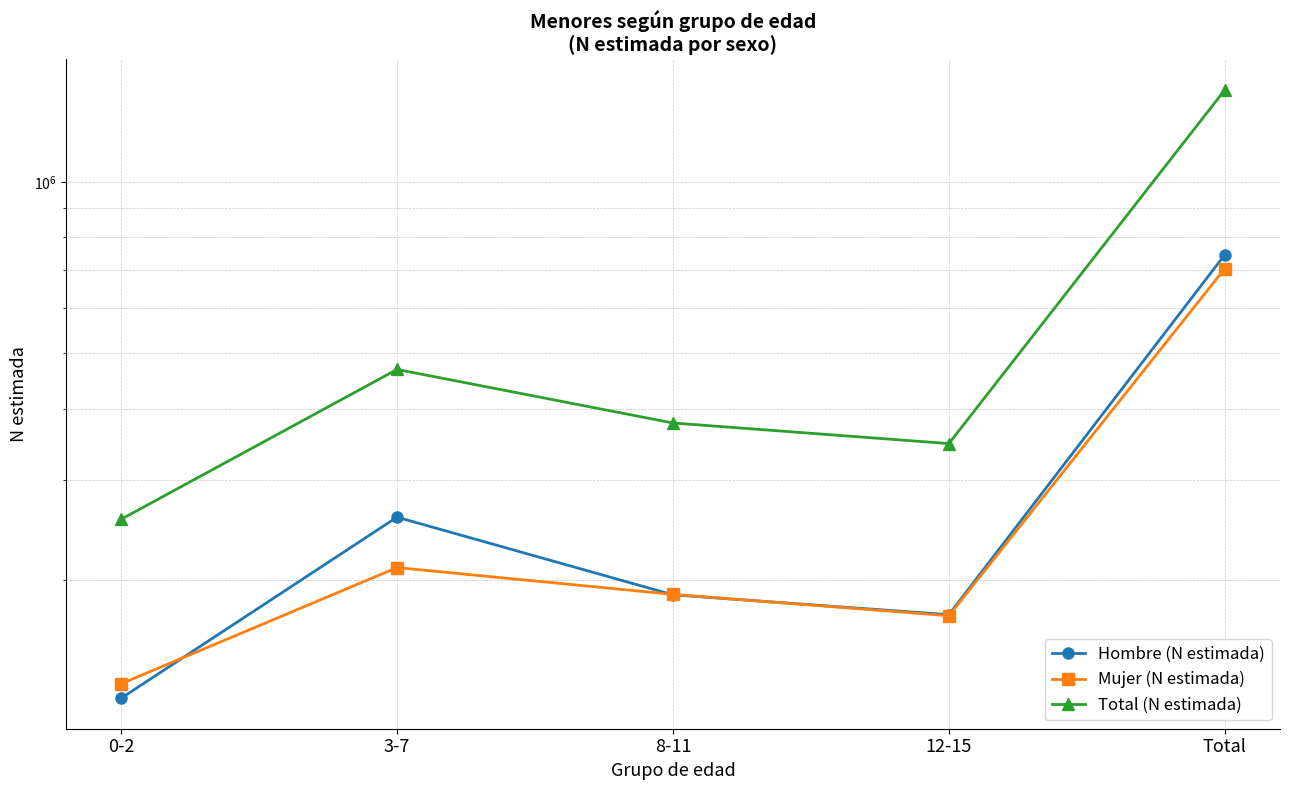

Which label corresponds to the largest value in the chart?

Total